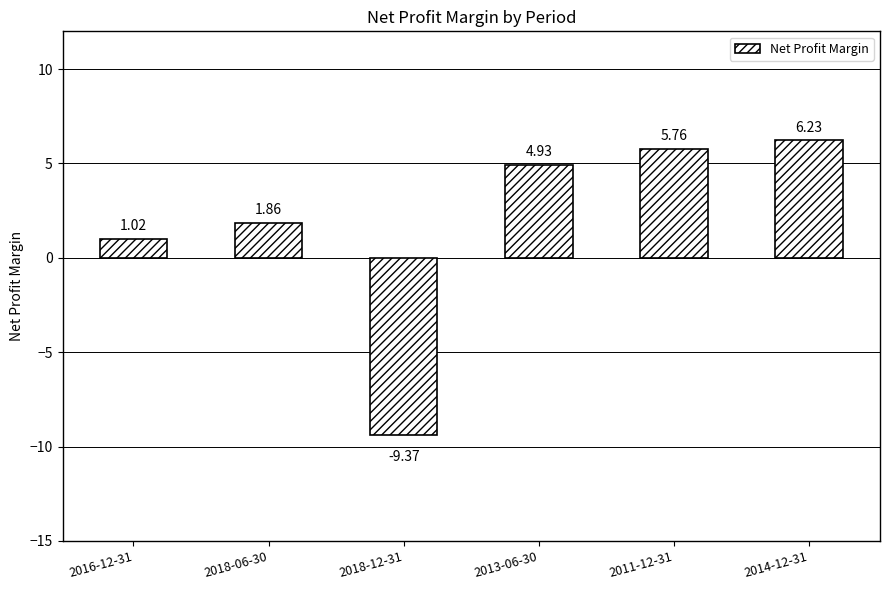

Rank the categories by value from lowest to highest.

2018-12-31, 2016-12-31, 2018-06-30, 2013-06-30, 2011-12-31, 2014-12-31